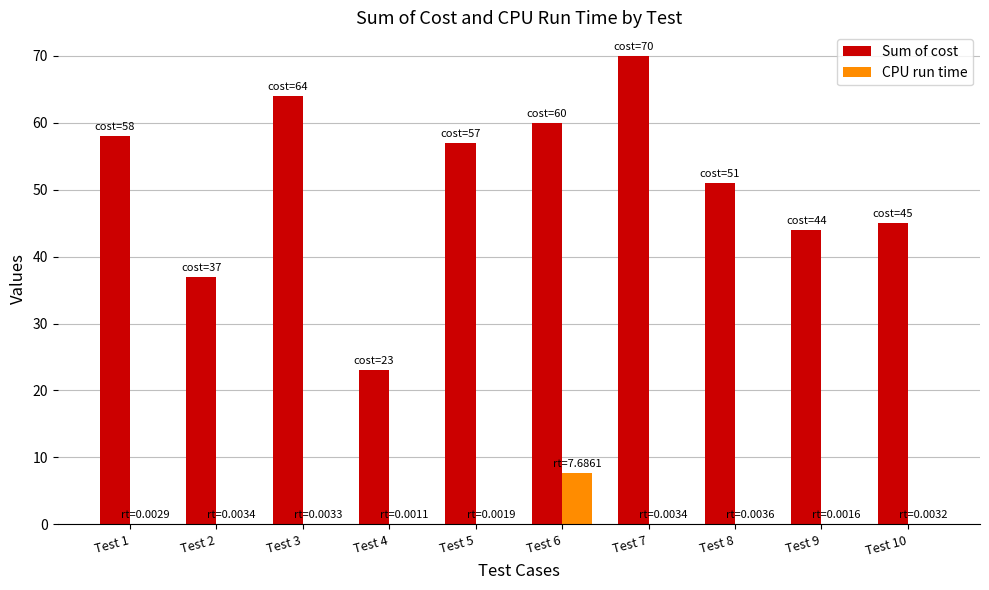

What is the maximum value for Sum of cost?

70.0